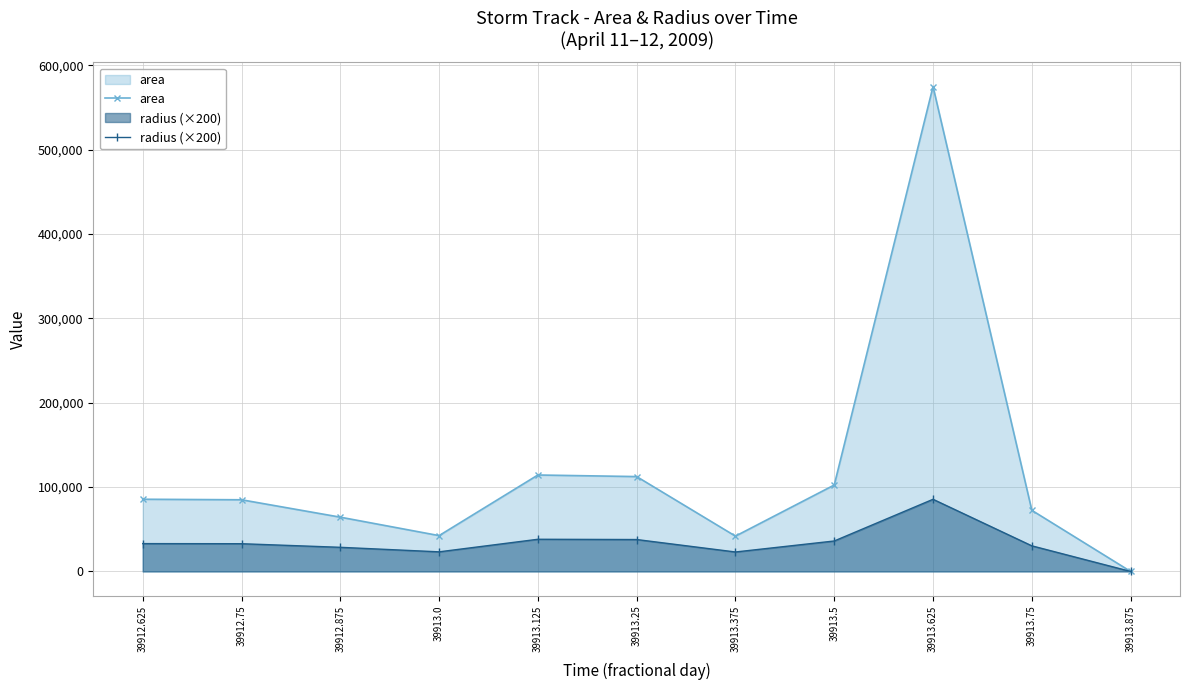

Reading left to right, transcribe all the data shown in this chart.

area: 85625.0	85000.0	64375.0	42500.0	114375.0	112500.0	41875.0	102500.0	575000.0	72500.0	0.0
radius (×200): 33018.3	32897.6	28629.5	23262.1	38161.1	37847.0	23090.5	36125.8	85563.6	30382.5	0.0